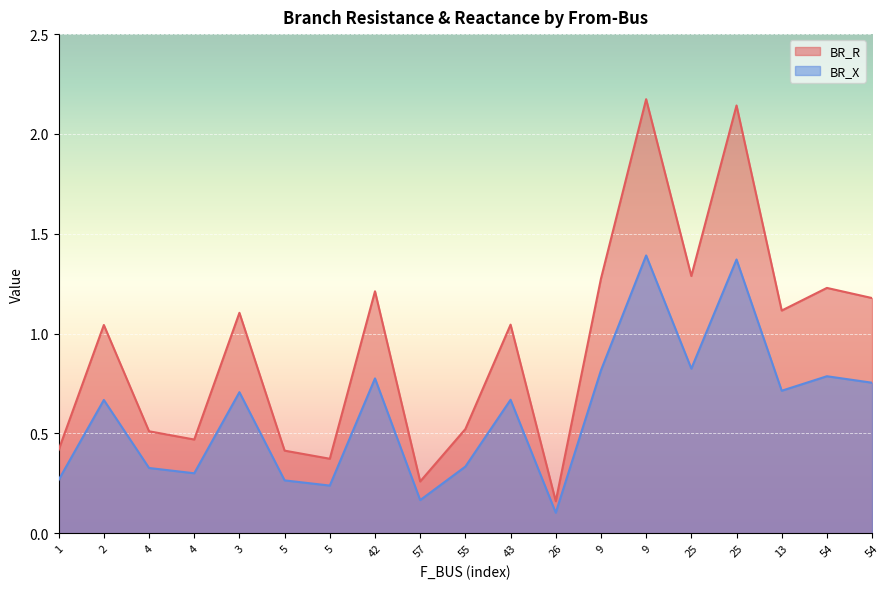

What are all the series names shown in the legend?

BR_R, BR_X